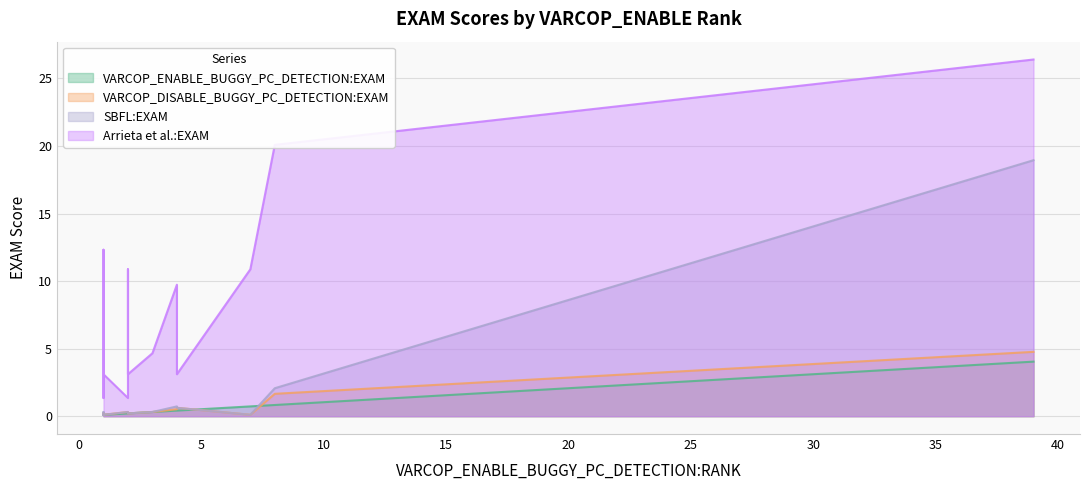

Reading left to right, list all the values displayed in this chart.

VARCOP_ENABLE_BUGGY_PC_DETECTION:EXAM: 1=0.1	2=0.2	1=0.1	1=0.1	2=0.2	4=0.4	1=0.1	2=0.2	1=0.1	7=0.7	3=0.3	4=0.4	1=0.1	1=0.1	1=0.1	8=0.8	39=4.0	1=0.1	2=0.2
VARCOP_DISABLE_BUGGY_PC_DETECTION:EXAM: 1=0.2	2=0.3	1=0.1	1=0.1	2=0.3	4=0.5	1=0.1	2=0.2	1=0.1	7=0.1	3=0.3	4=0.6	1=0.2	1=0.2	1=0.1	8=1.7	39=4.8	1=0.1	2=0.2
SBFL:EXAM: 1=0.2	2=0.2	1=0.1	1=0.1	2=0.3	4=0.7	1=0.1	2=0.2	1=0.3	7=0.1	3=0.3	4=0.6	1=0.2	1=0.2	1=0.1	8=2.1	39=18.9	1=0.1	2=0.2
Arrieta et al.:EXAM: 1=3.2	2=10.9	1=3.1	1=3.1	2=1.3	4=9.7	1=12.3	2=3.2	1=3.2	7=10.9	3=4.7	4=3.1	1=3.2	1=1.3	1=1.4	8=20.1	39=26.4	1=3.1	2=3.1